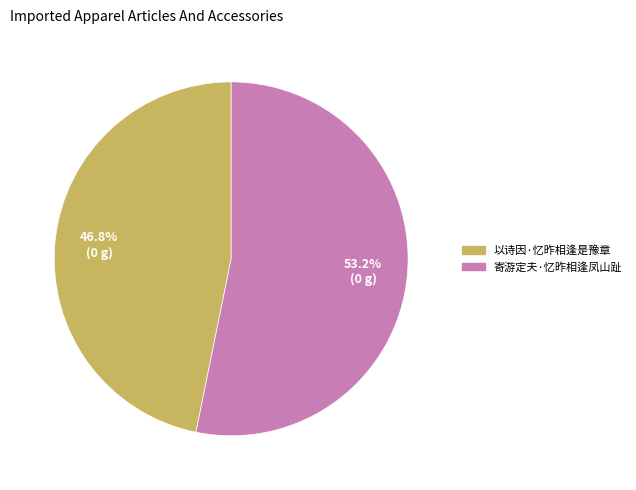

Approximately how many times larger is the value at 寄游定夫·忆昨相逢凤山趾 compared to 以诗因·忆昨相逢是豫章?

1.1